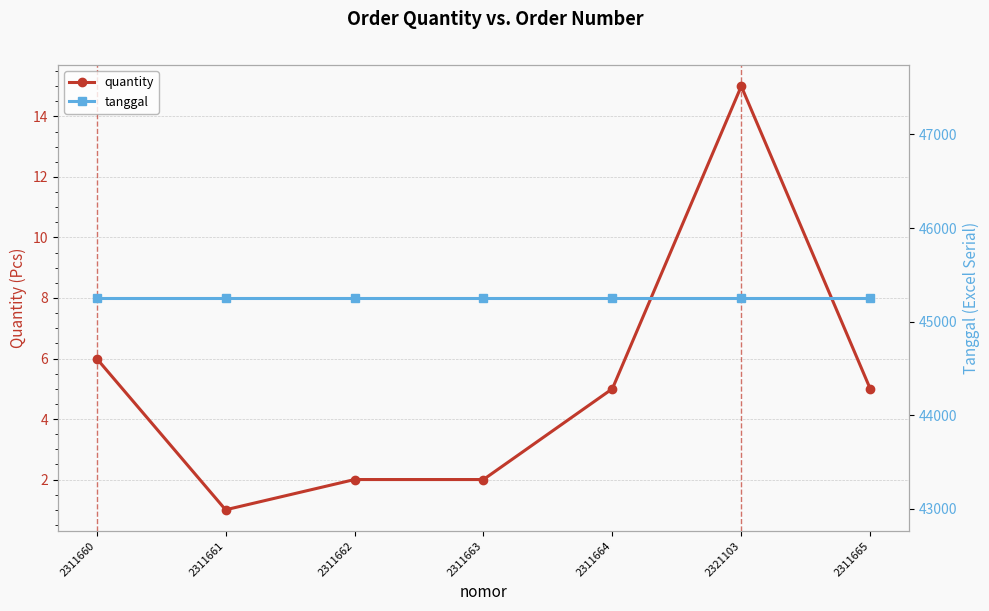

Which has a higher value, 2311665 or 2311661?

2311665